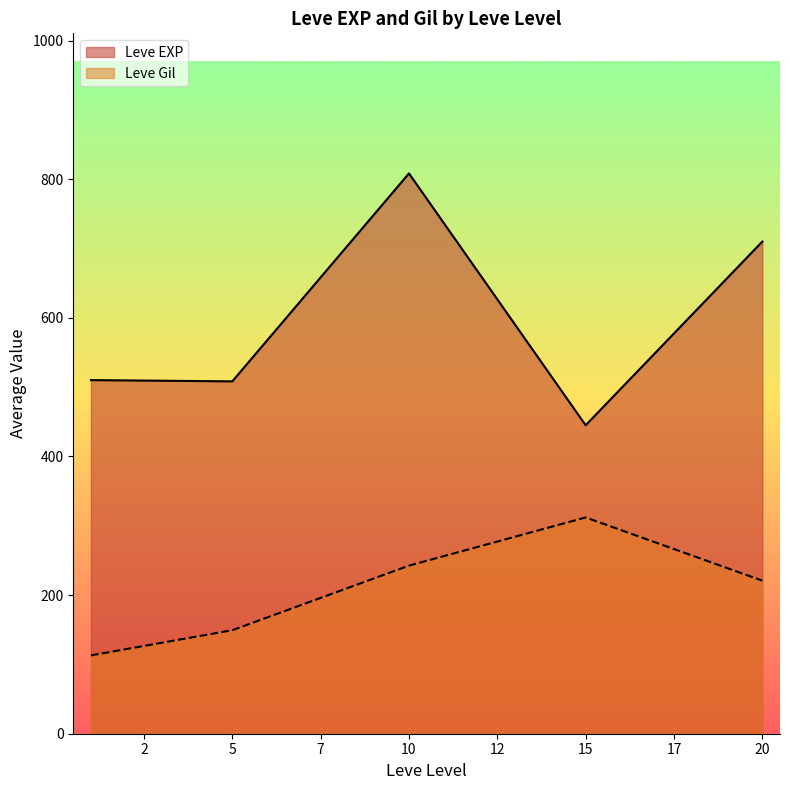

Is it true that Leve Gil equals 113 at 1?

True